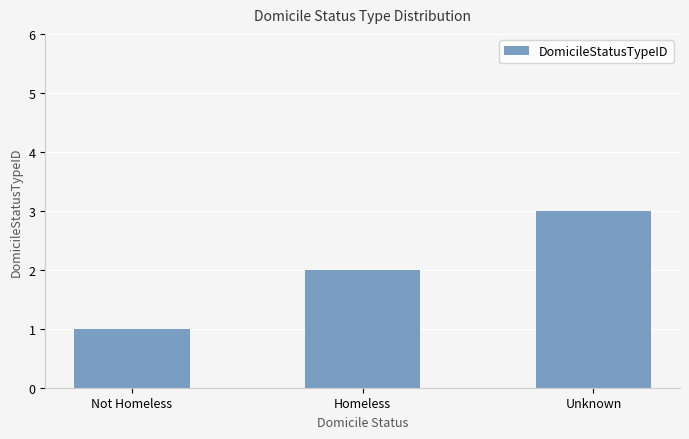

What is the sum of all values?

6